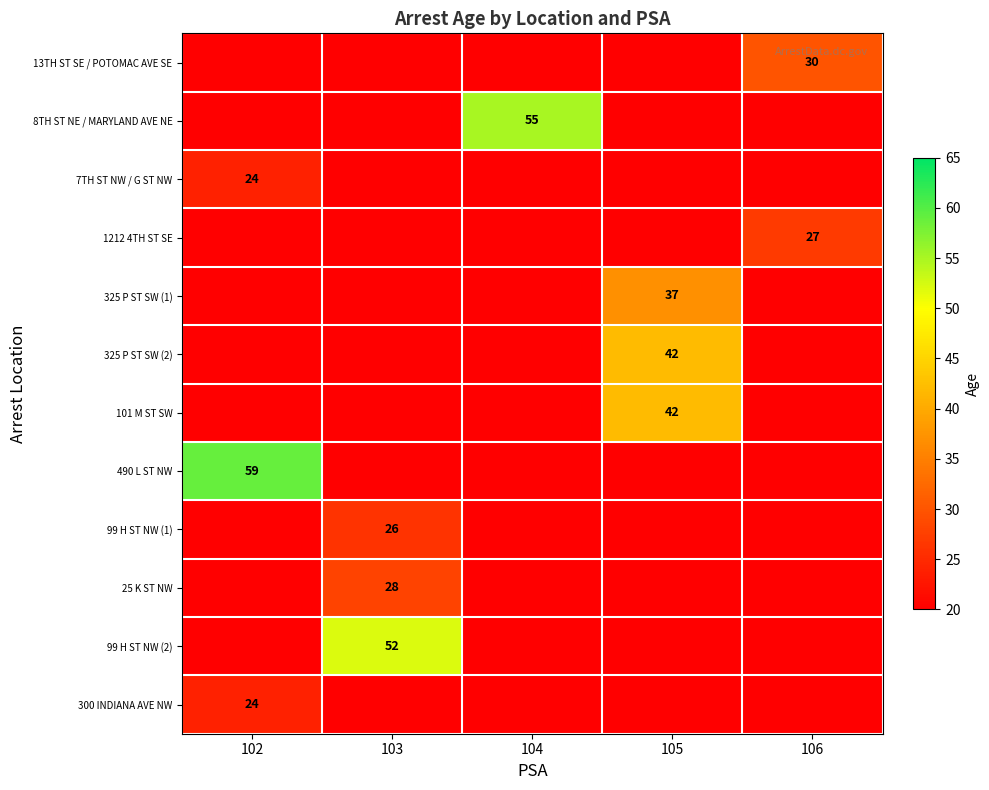

True or false: 99 H ST NW (1) has a value of 40 at 103.

False